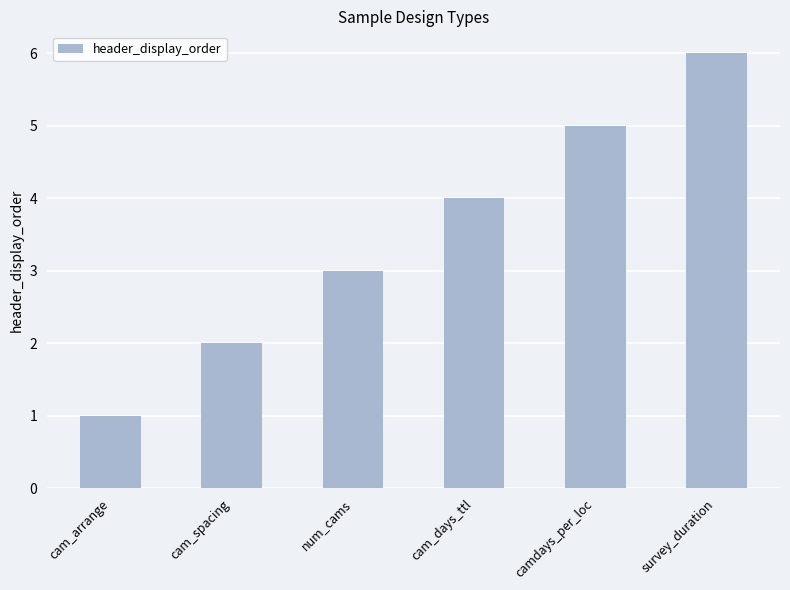

What is the label of the 4th bar from the left?

cam_days_ttl